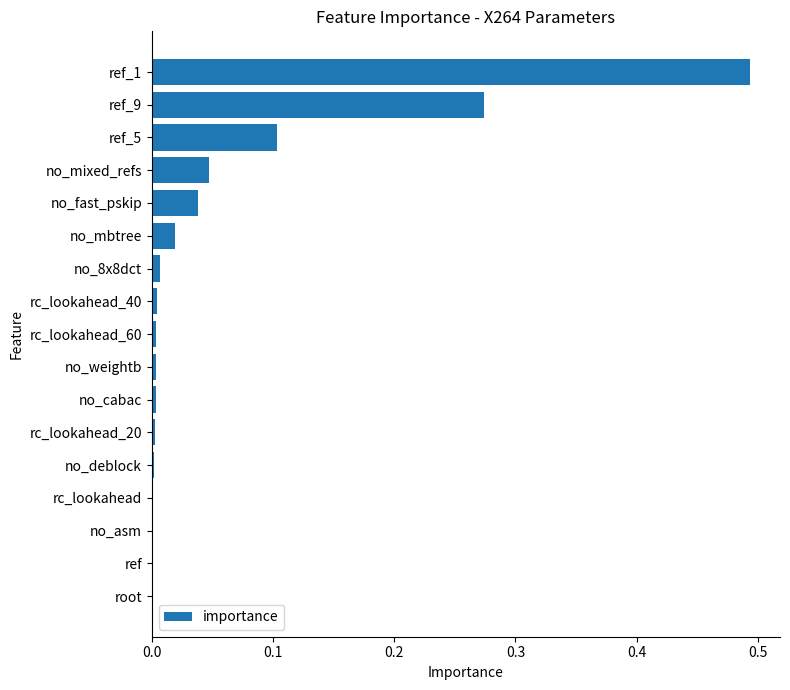

Which label corresponds to the largest value in the chart?

ref_1